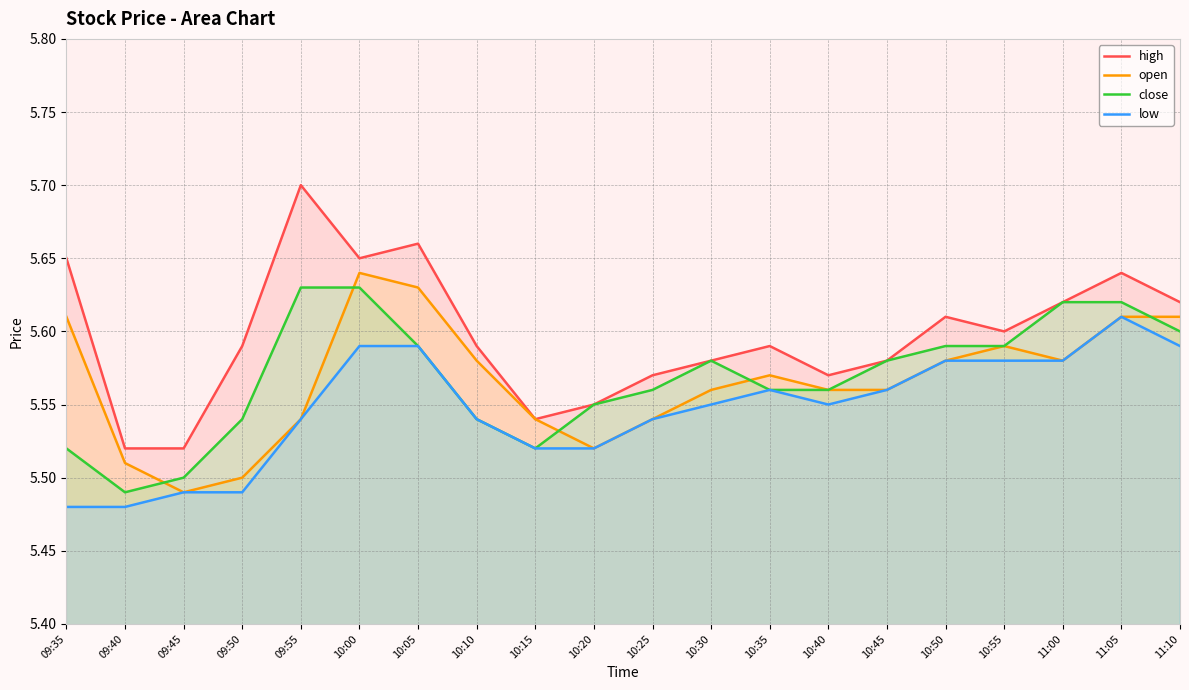

What is the value of the high point at the 1st from the left?

5.7